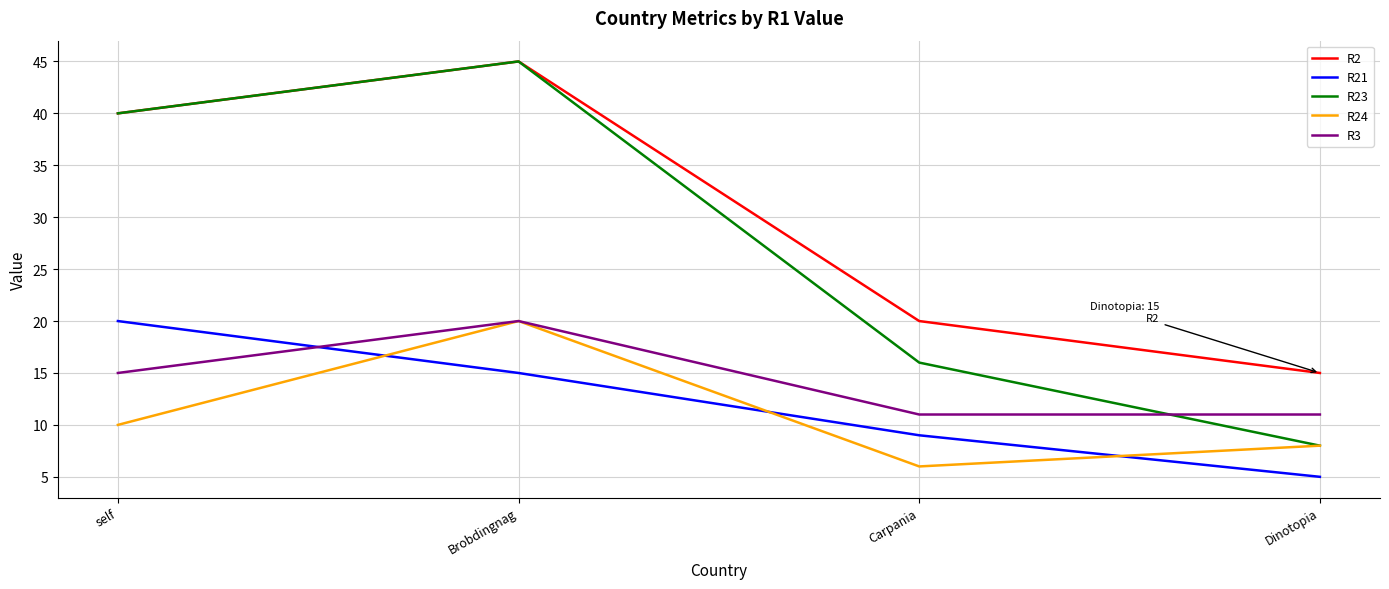

Is it true that R3 equals 11 at Dinotopia?

True